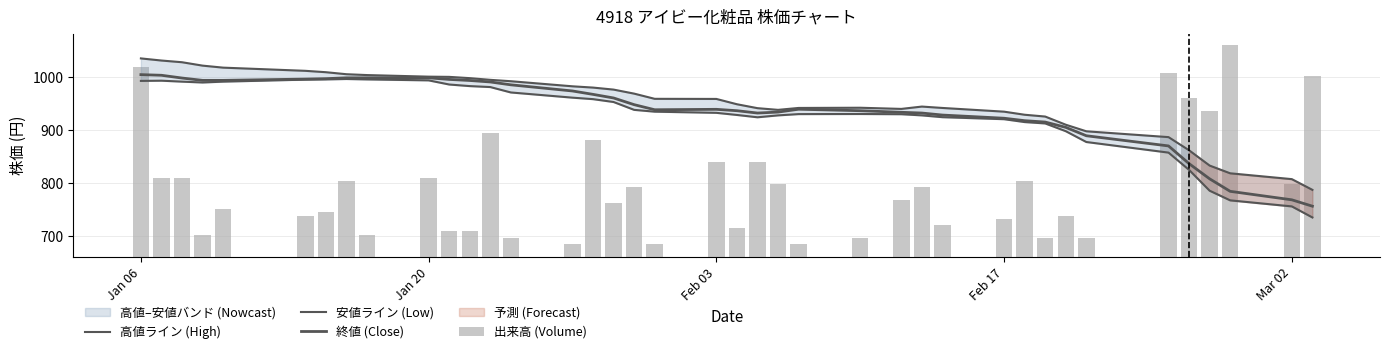

At which label does 出来高 (Volume) first exceed 107?

Jan 06